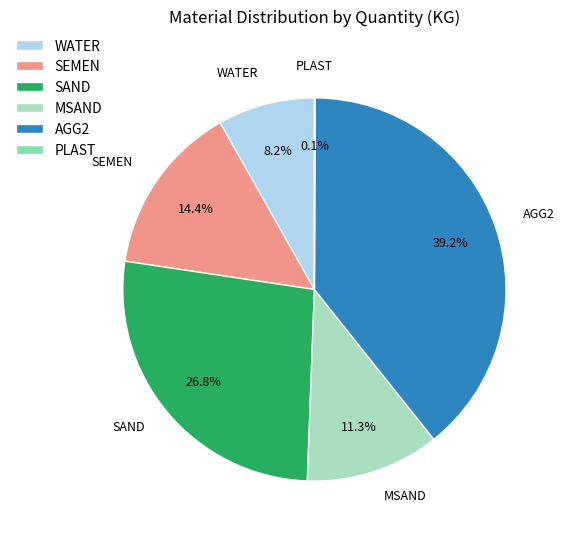

What is the largest slice in the pie chart?

AGG2